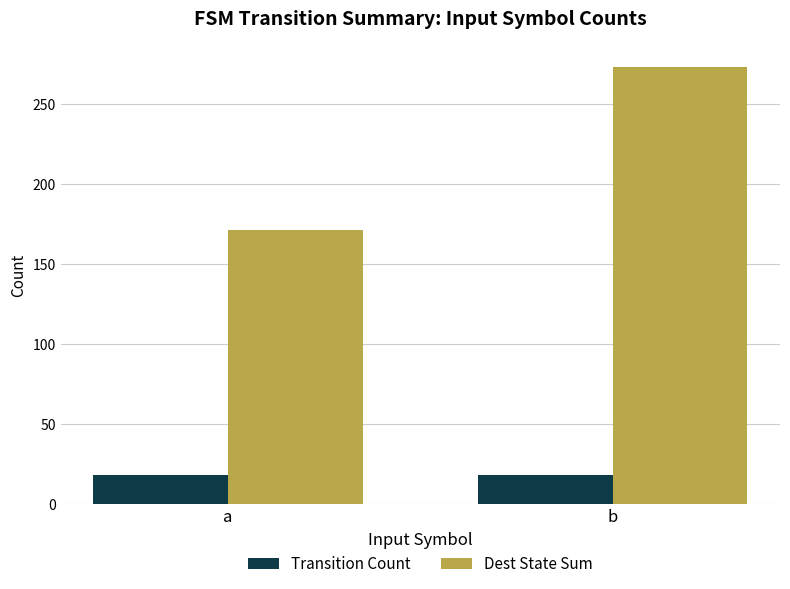

True or false: Transition Count has a value of 18 at a.

True